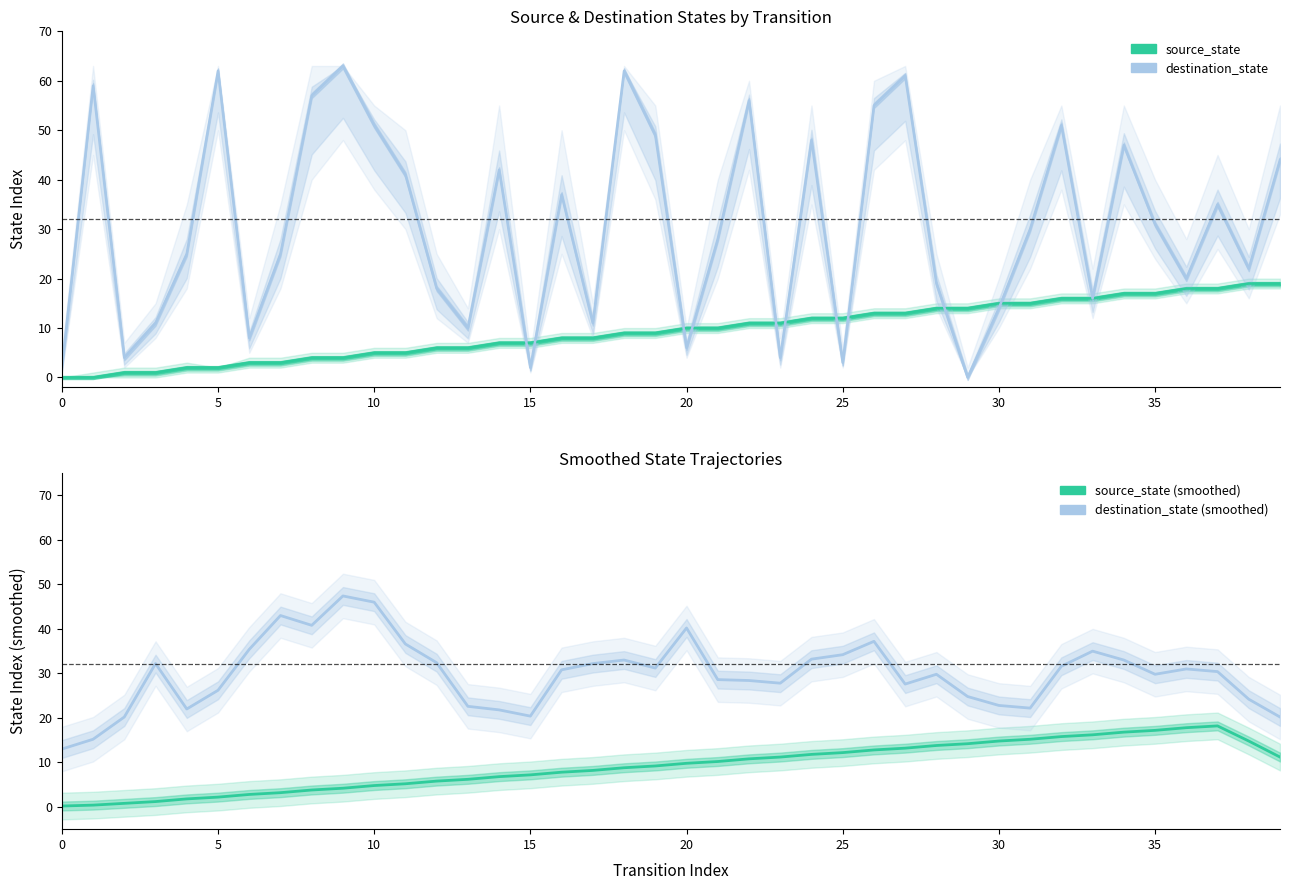

In destination_state, how many points are lower than both neighbors (excluding endpoints)?

12